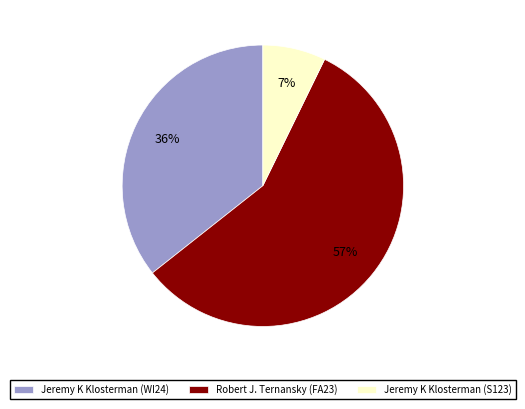

Is Jeremy K Klosterman (S123) the majority of the pie?

No